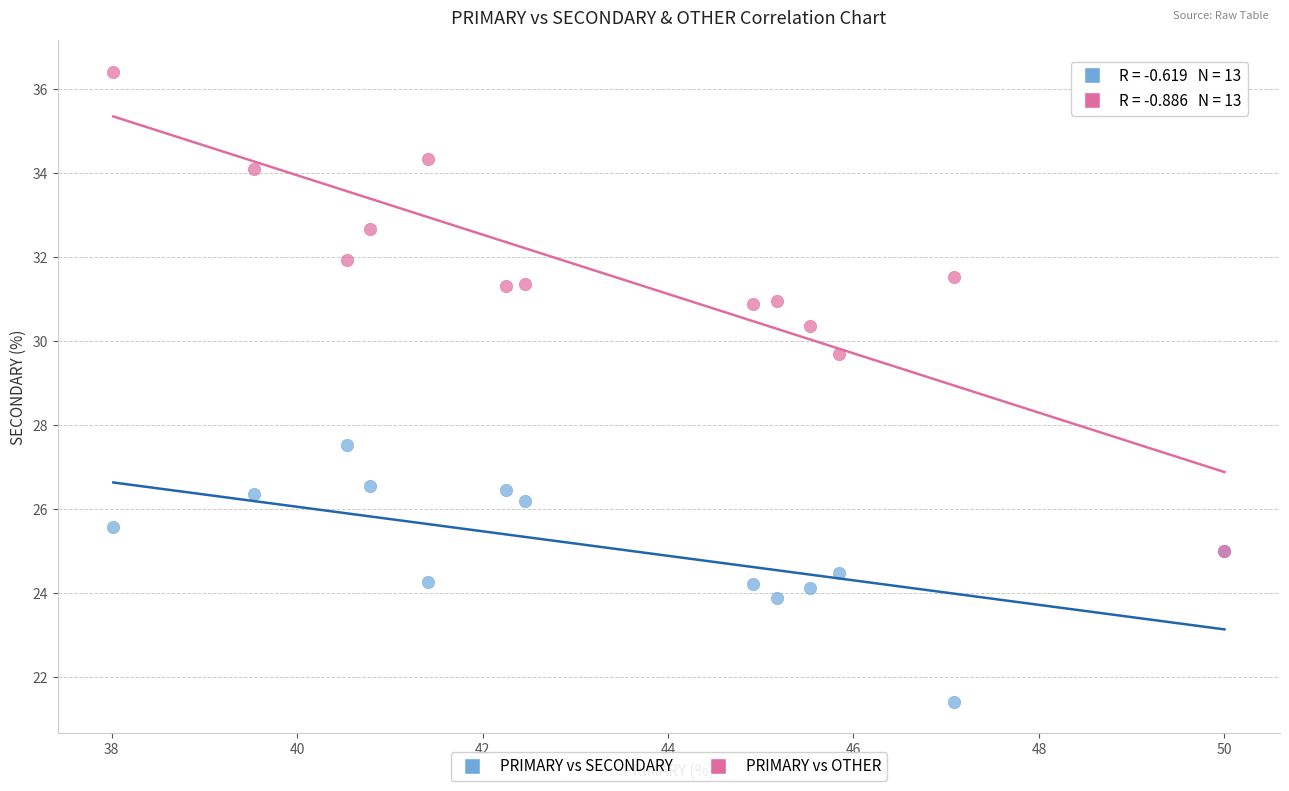

Across all series, what Y value is closest to 28?

27.5